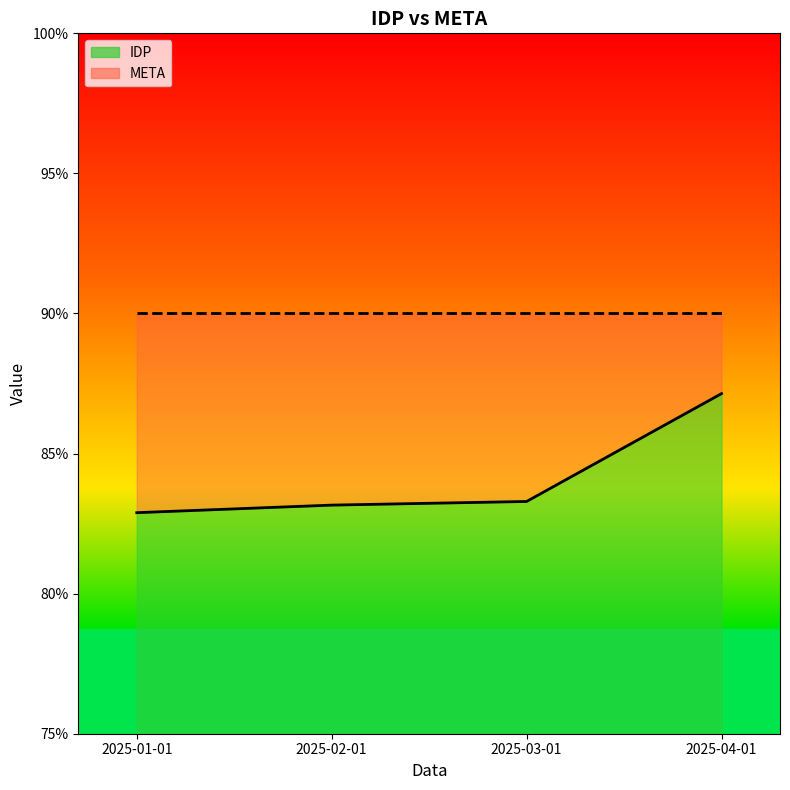

Reading left to right, list all the values displayed in this chart.

2025-01-01=0.8	2025-02-01=0.8	2025-03-01=0.8	2025-04-01=0.9